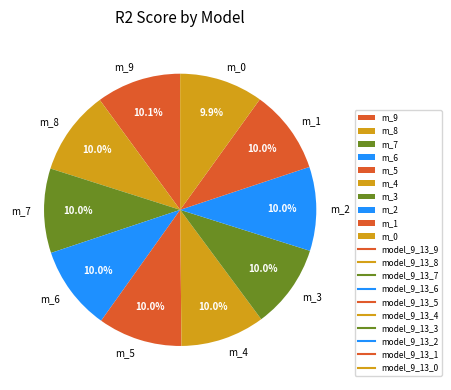

To the nearest percent, what is the average slice percentage?

10%